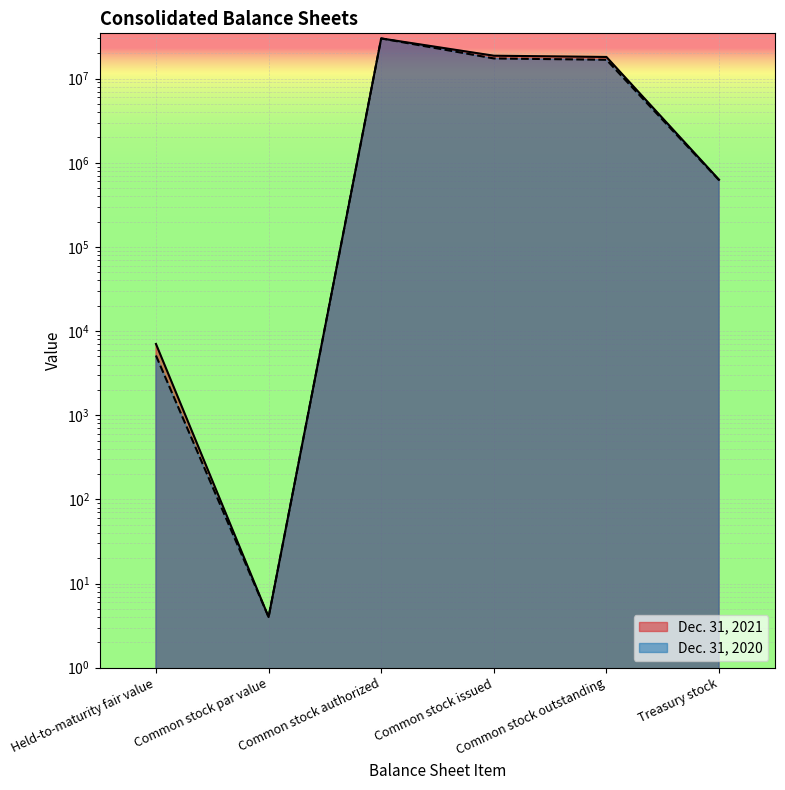

Where is Dec. 31, 2021 nearest to the value 15000002?

Common stock outstanding